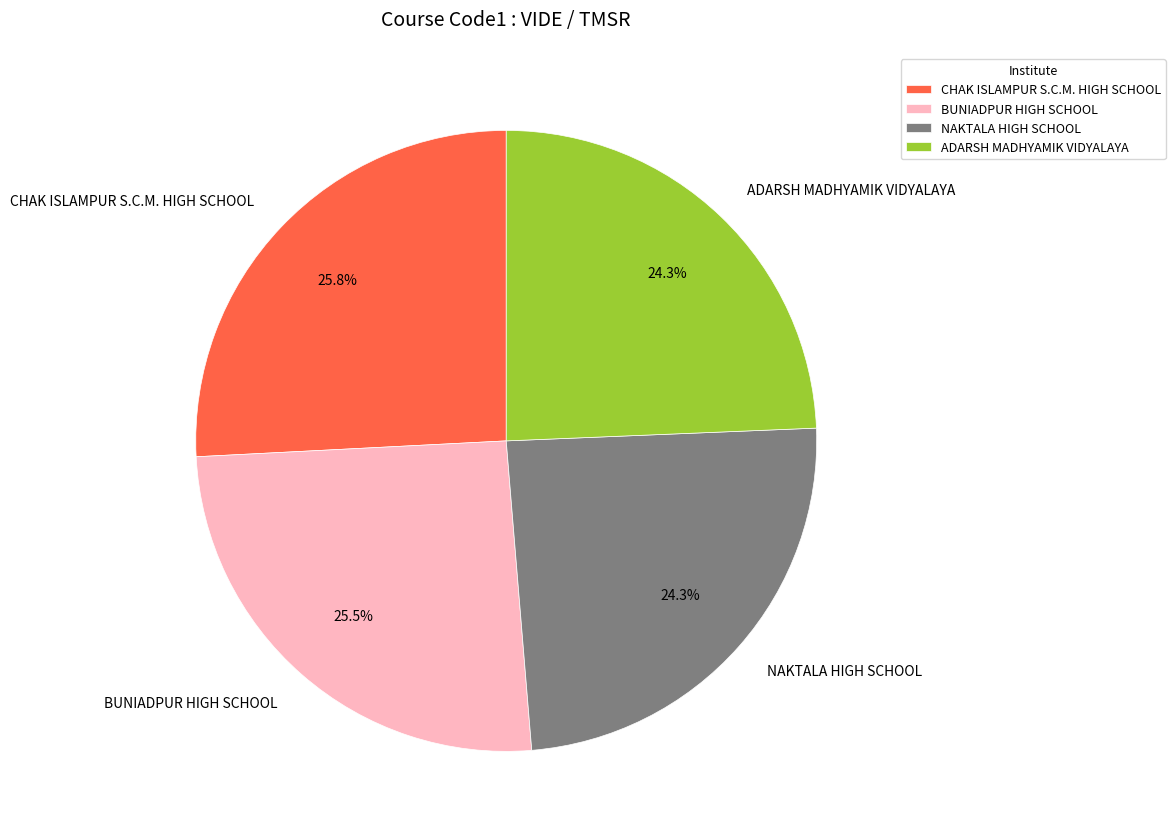

Count the number of slices in the pie.

4